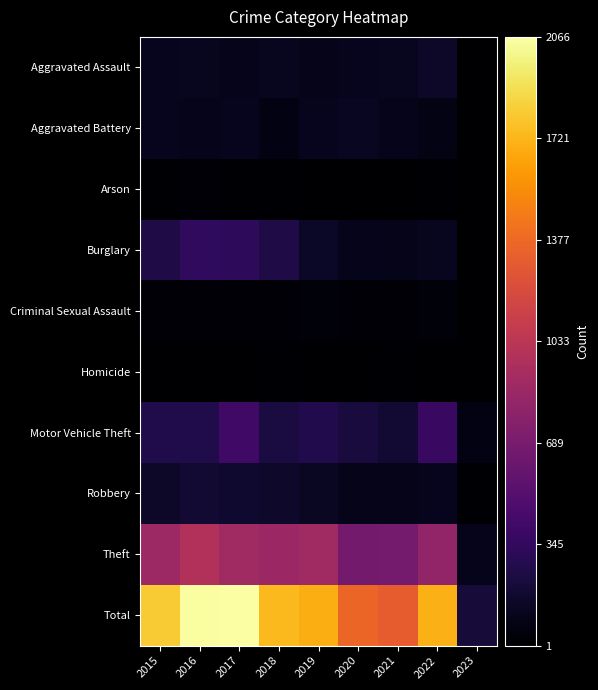

Which series has the largest total across all categories?

Total